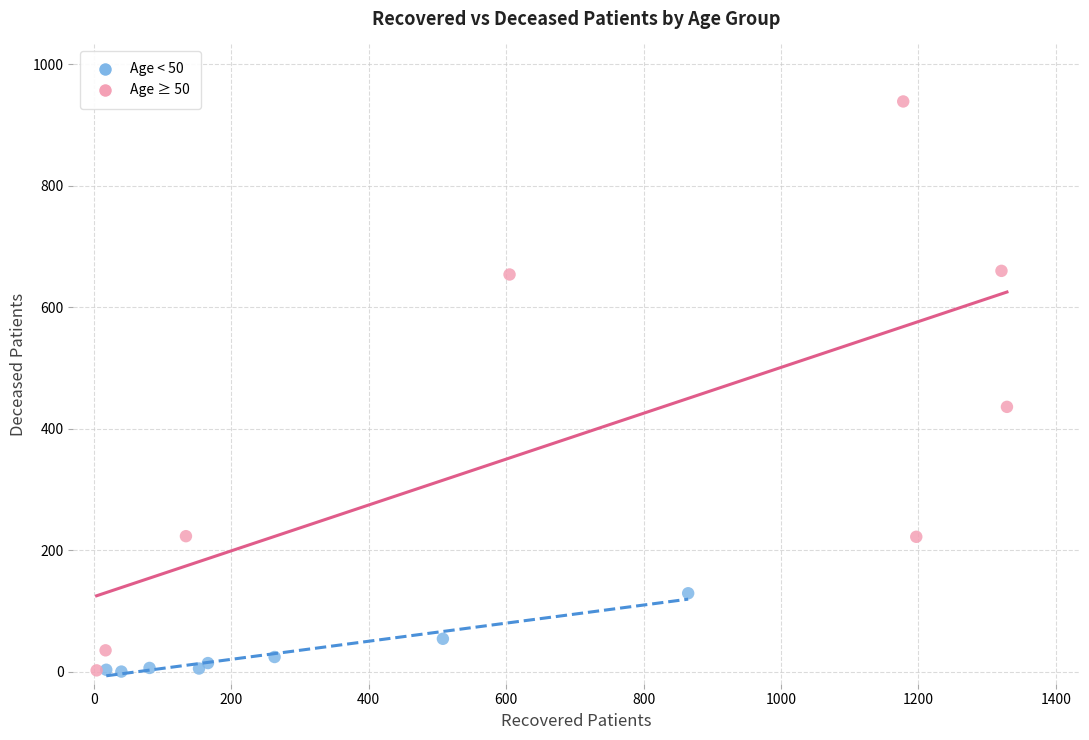

Which series contains the highest Y value?

Age ≥ 50